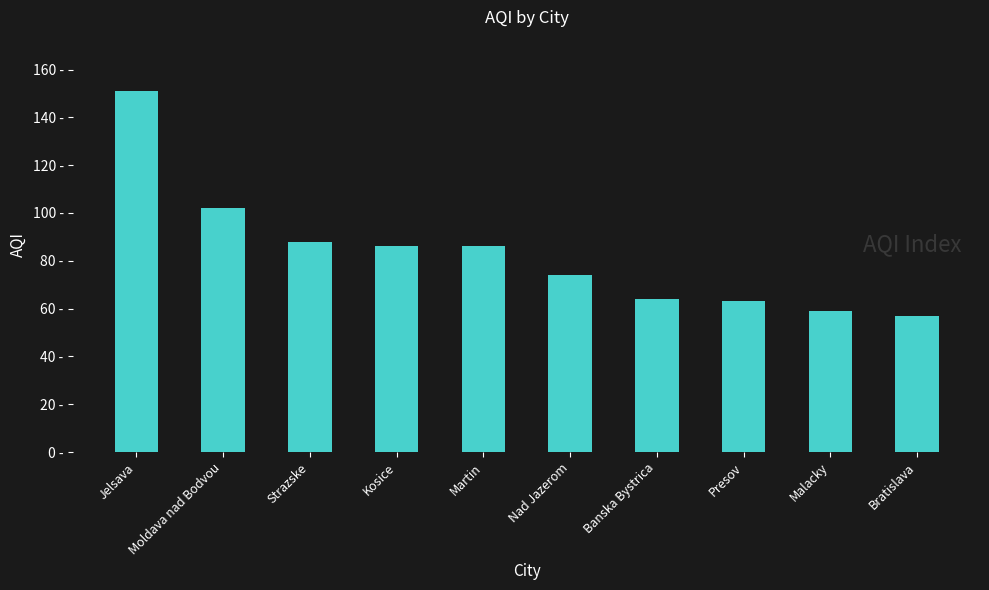

Are the bars horizontal?

No